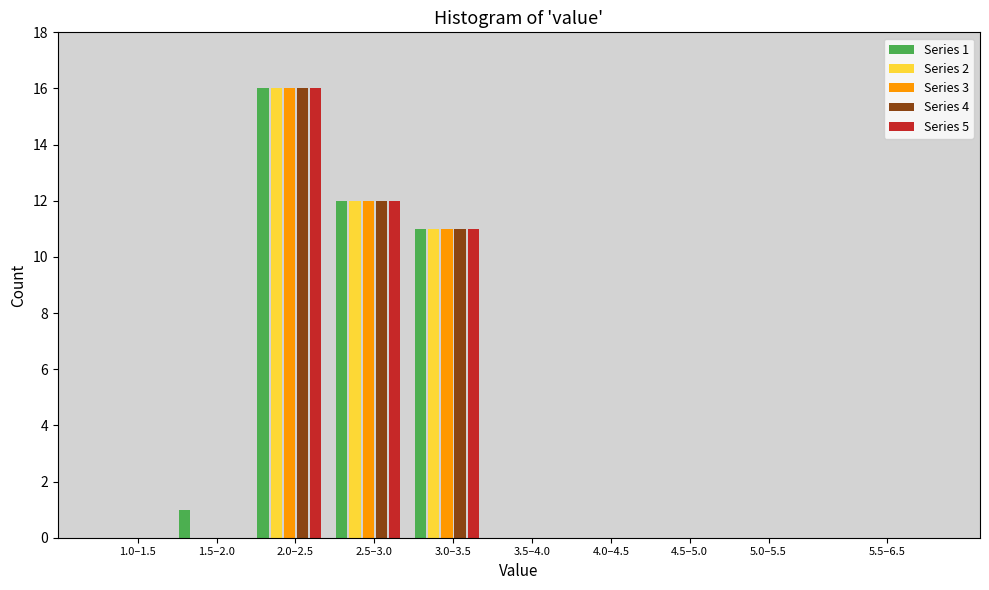

Is the value of Series 4 at 5.5–6.5 greater than the value of Series 1 at 3.0–3.5?

No